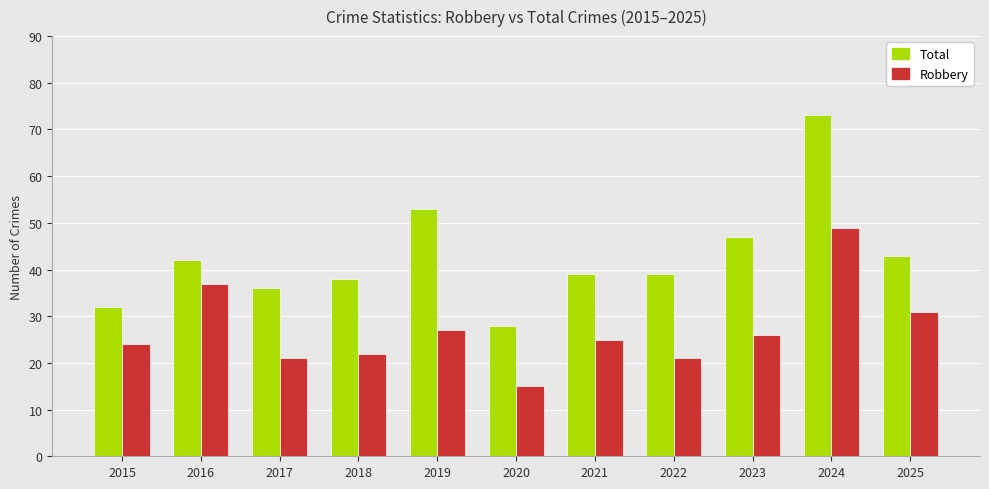

What is the value of the Total bar at the 6th from the left?

28